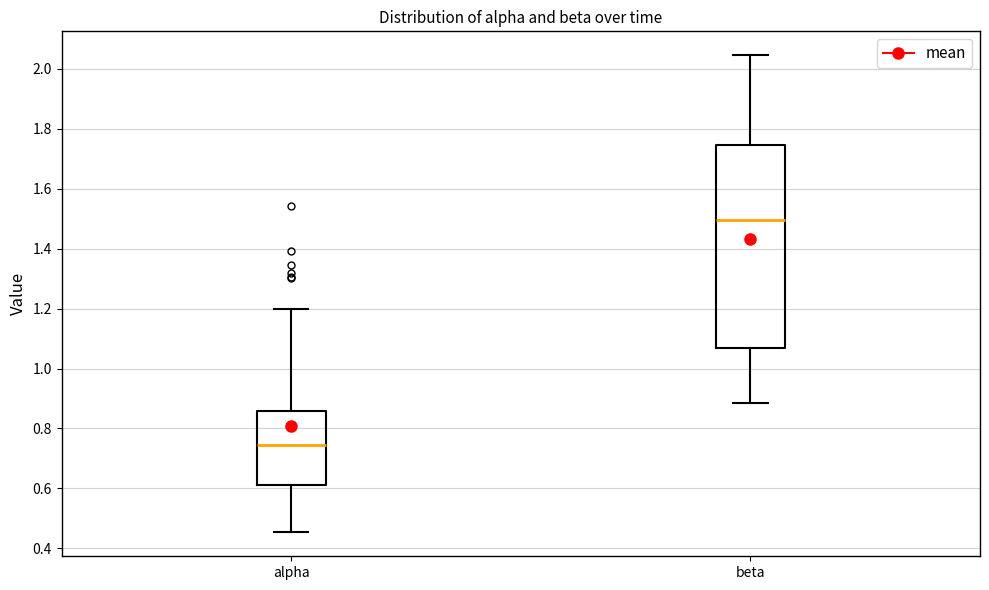

Reading left to right, read every box against the y-axis: the position of its median line, the range the box covers, and the ends of its whiskers. The values are not printed on the chart, so give them approximately, as read against the axis.

alpha: median 0.74, box 0.60 to 0.86, whiskers 0.46 to 1.20
beta: median 1.50, box 1.06 to 1.74, whiskers 0.88 to 2.04